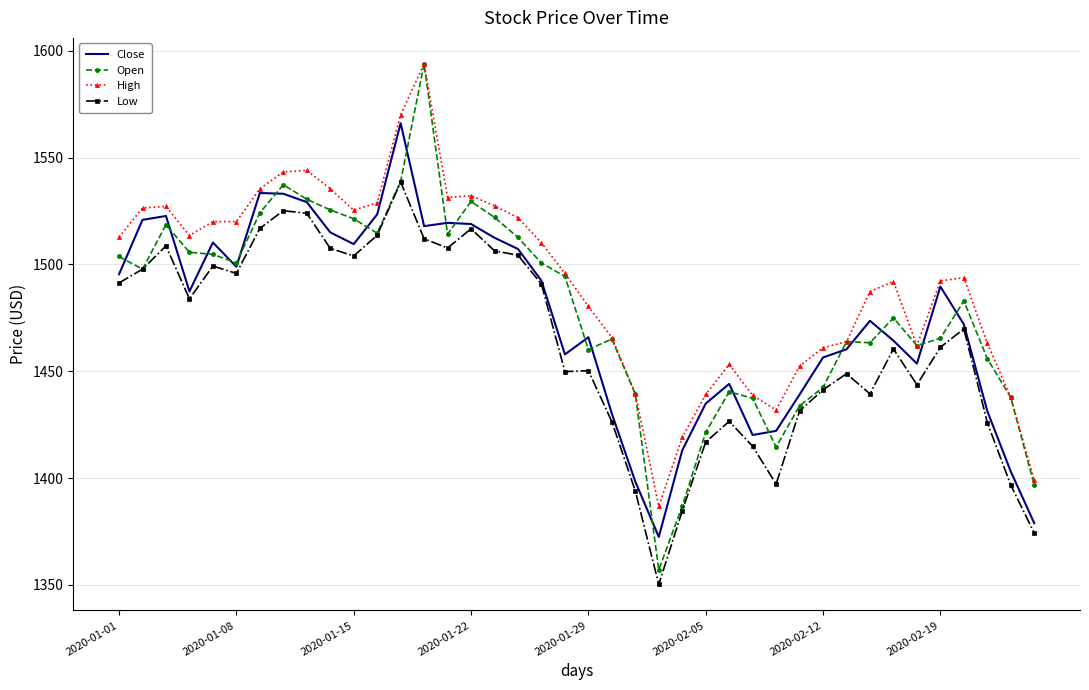

True or false: High and Low cross at least once.

False